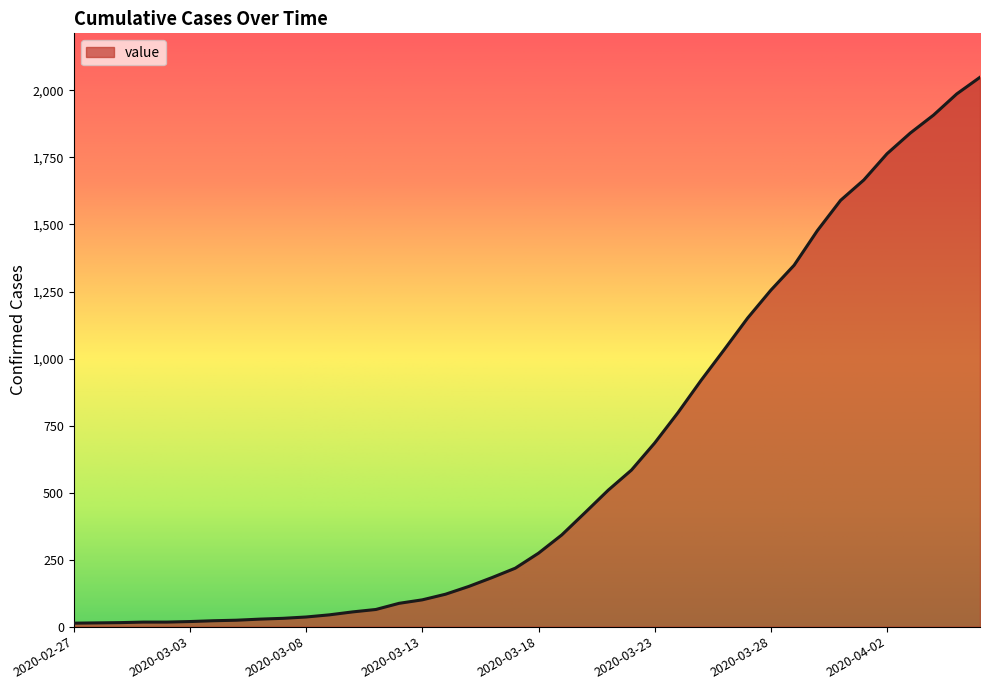

What is the difference between the maximum and minimum values?

2036